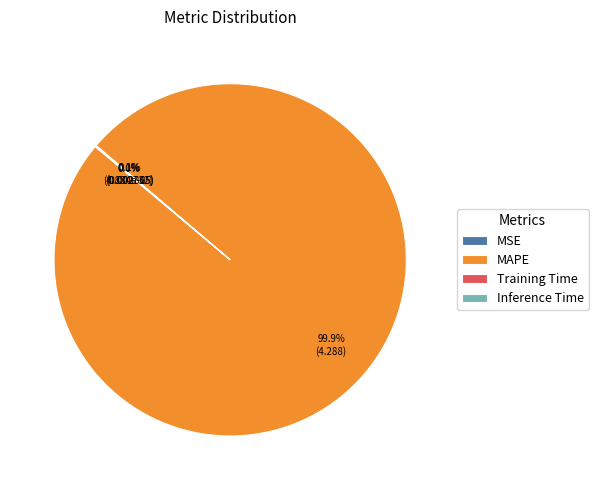

Which category has the biggest portion of the pie?

MAPE